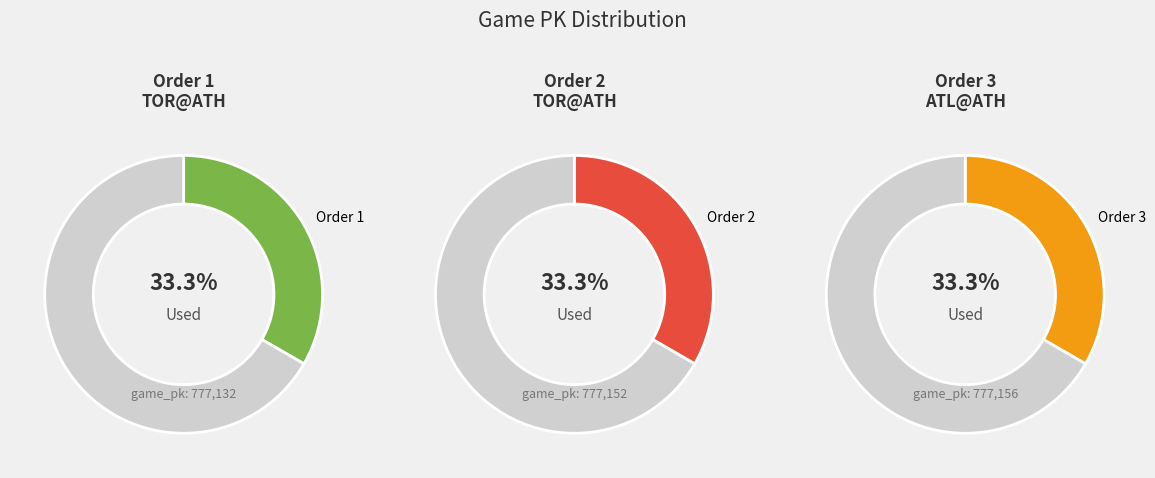

What is the largest slice in the pie chart?

3